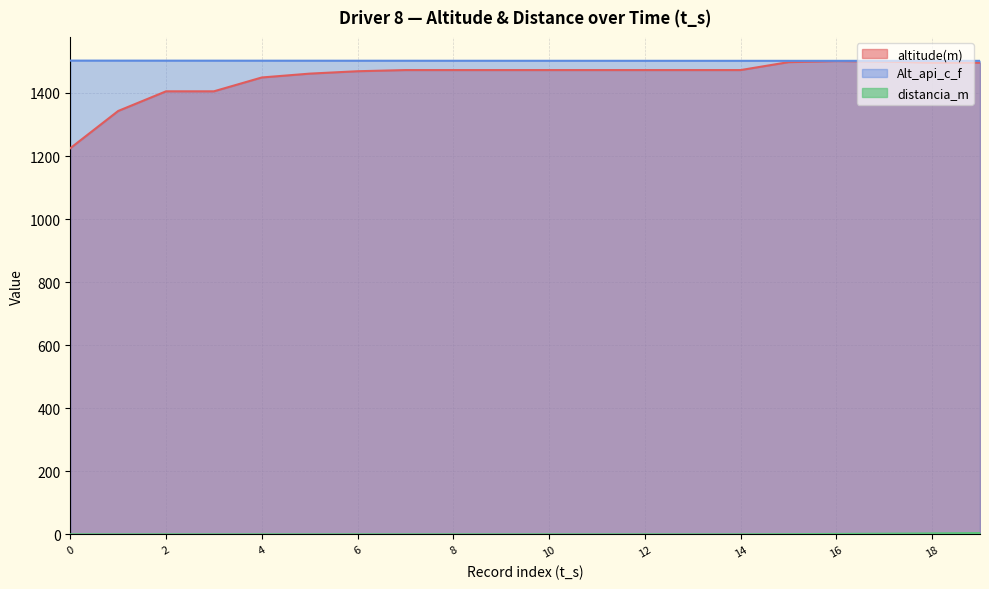

True or false: distancia_m has a value of 0.5 at 15.

True